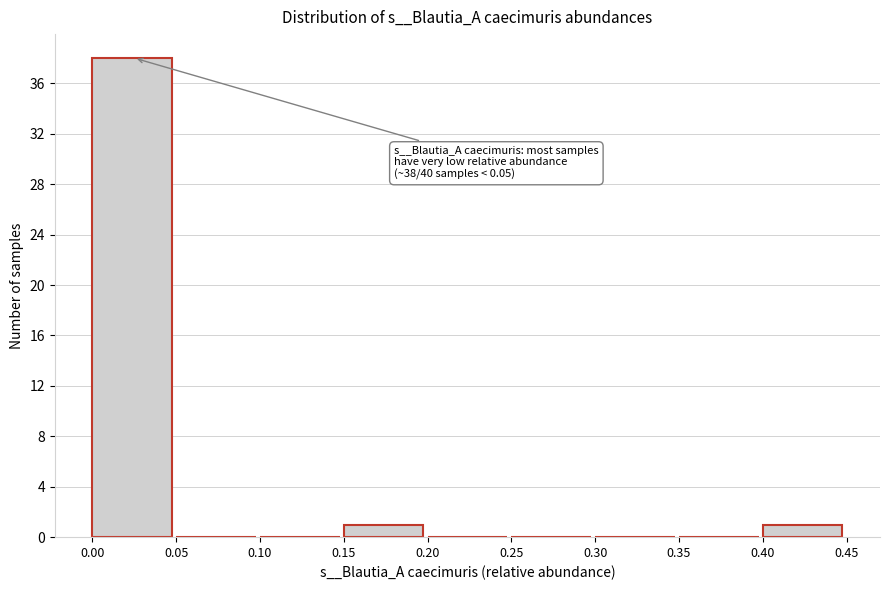

Which range on the x-axis has the tallest bar?

0.00 to 0.05